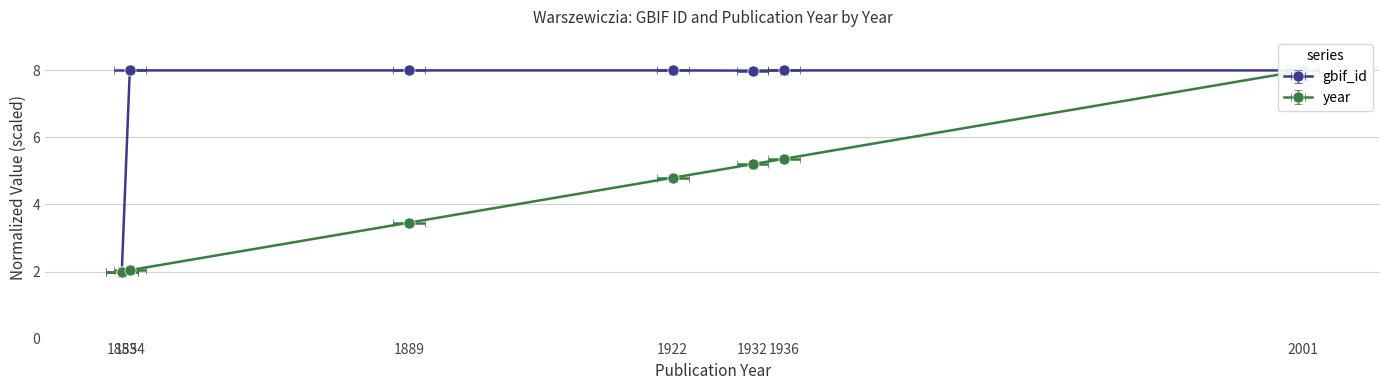

Rank the series by their maximum value, from highest to lowest.

gbif_id, year